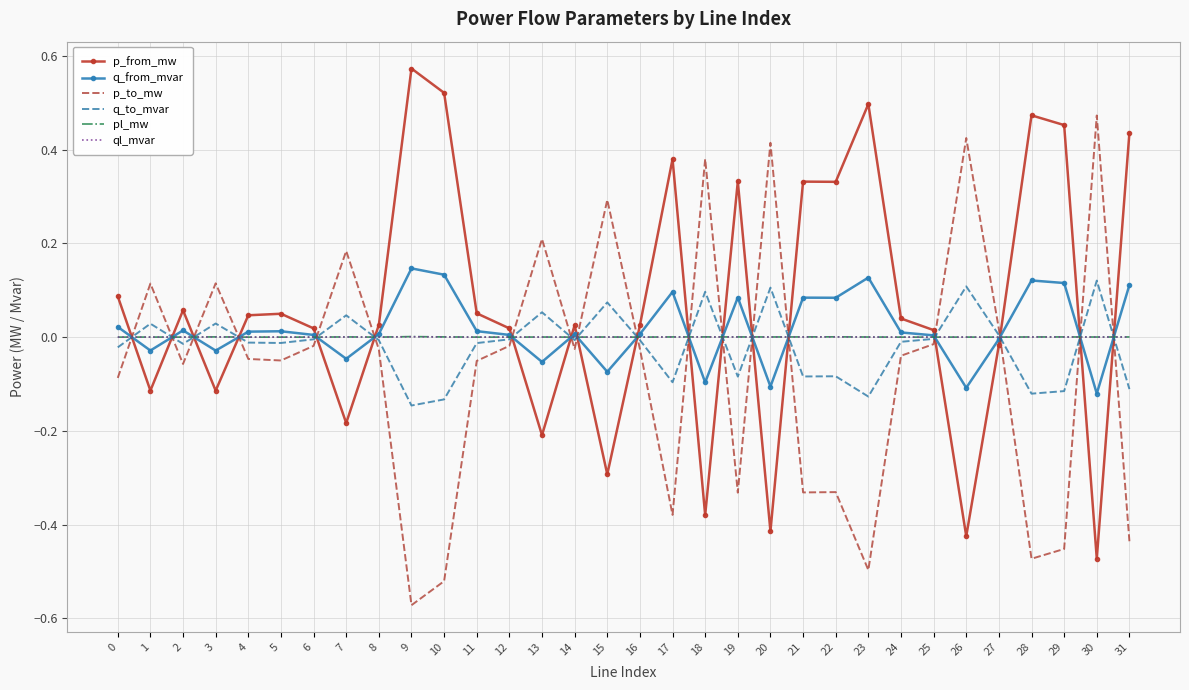

The q_to_mvar series shows -0.0 at 10. True or false?

False